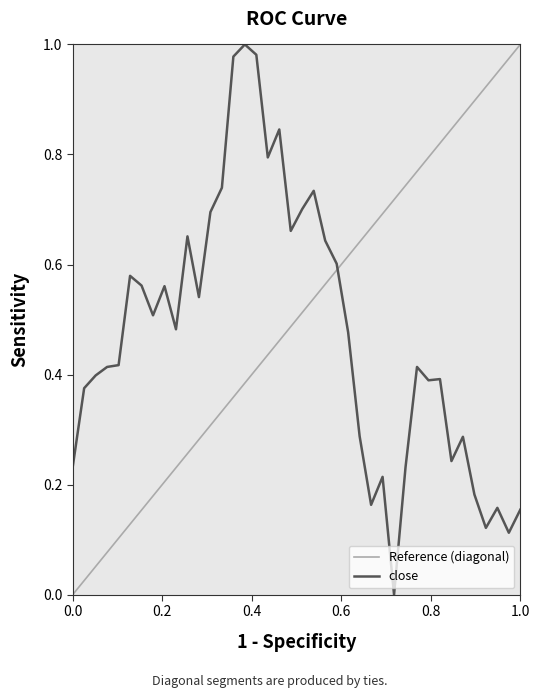

Does the chart have visible grid lines?

No